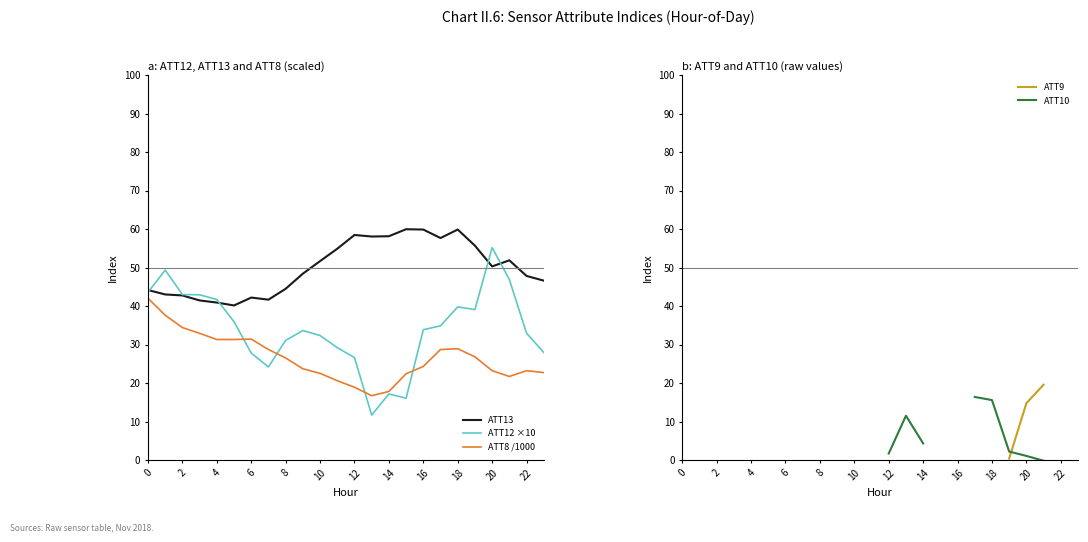

Does the chart have visible grid lines?

No